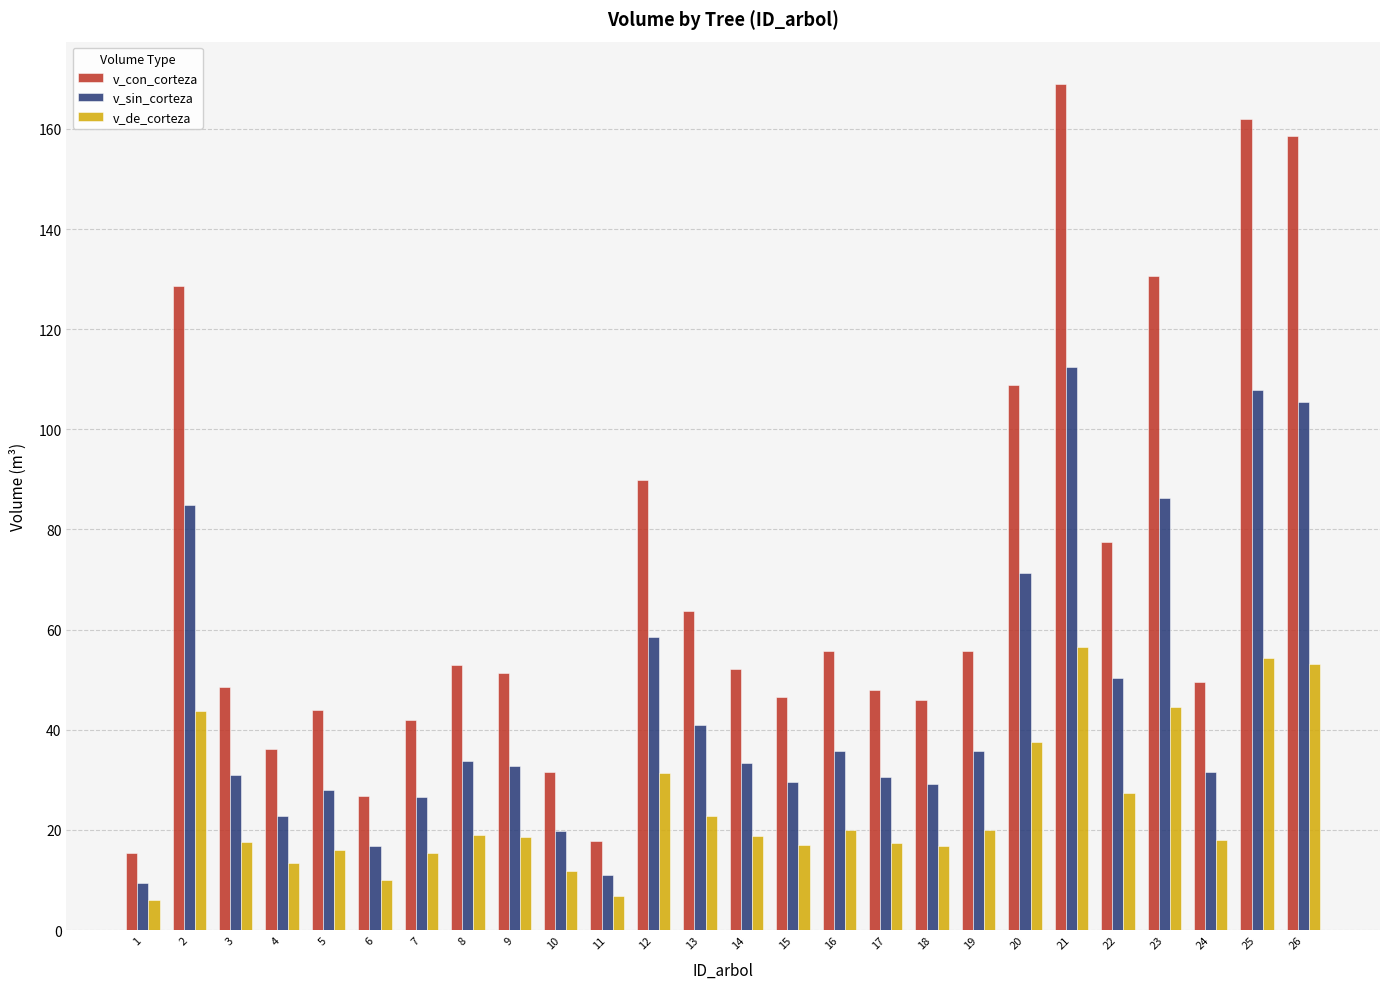

How many series are shown in this chart?

3